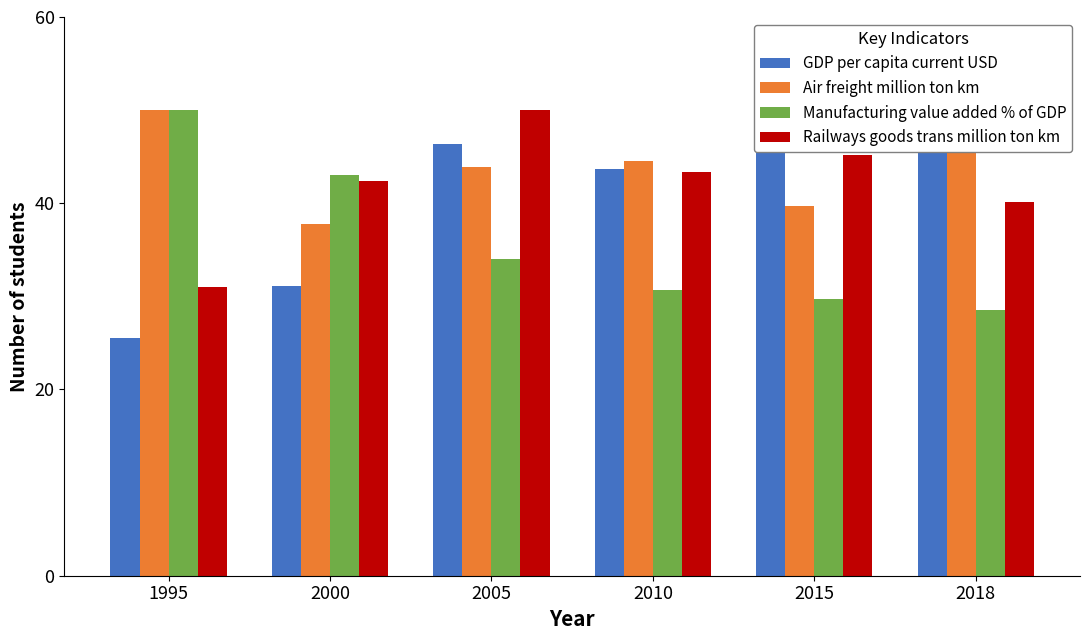

At which category is the sum across all series the highest?

2005